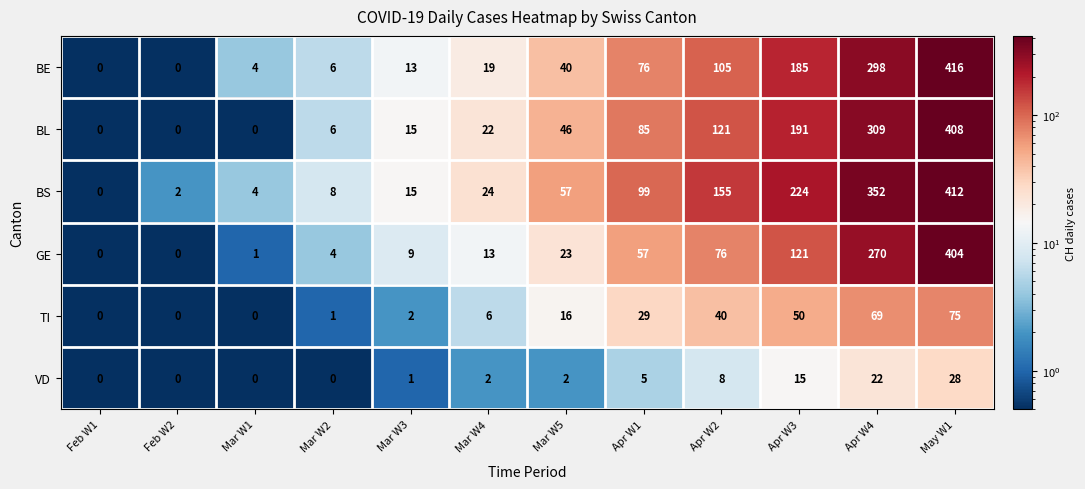

The value of GE at Feb W1 is 148. True or false?

False